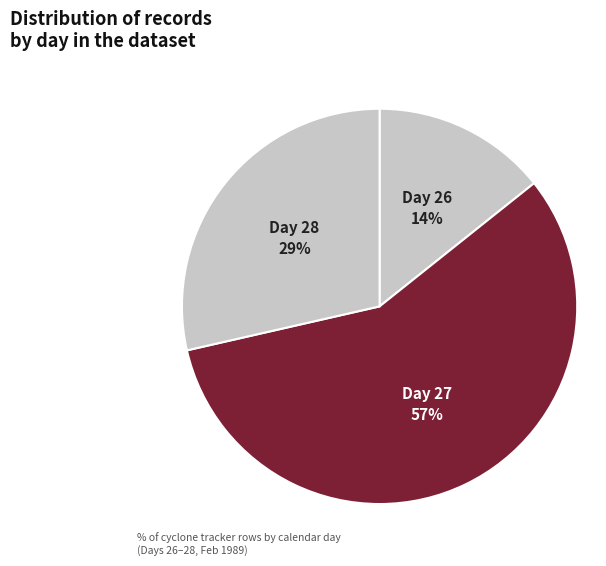

True or false: Day 28 accounts for 29% of the total.

True